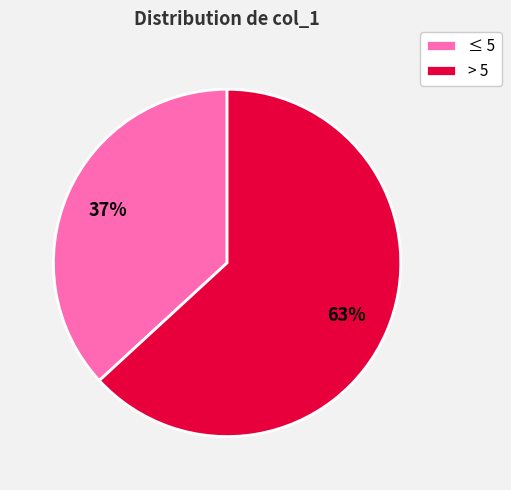

Between ≤ 5 and > 5, which is larger?

> 5